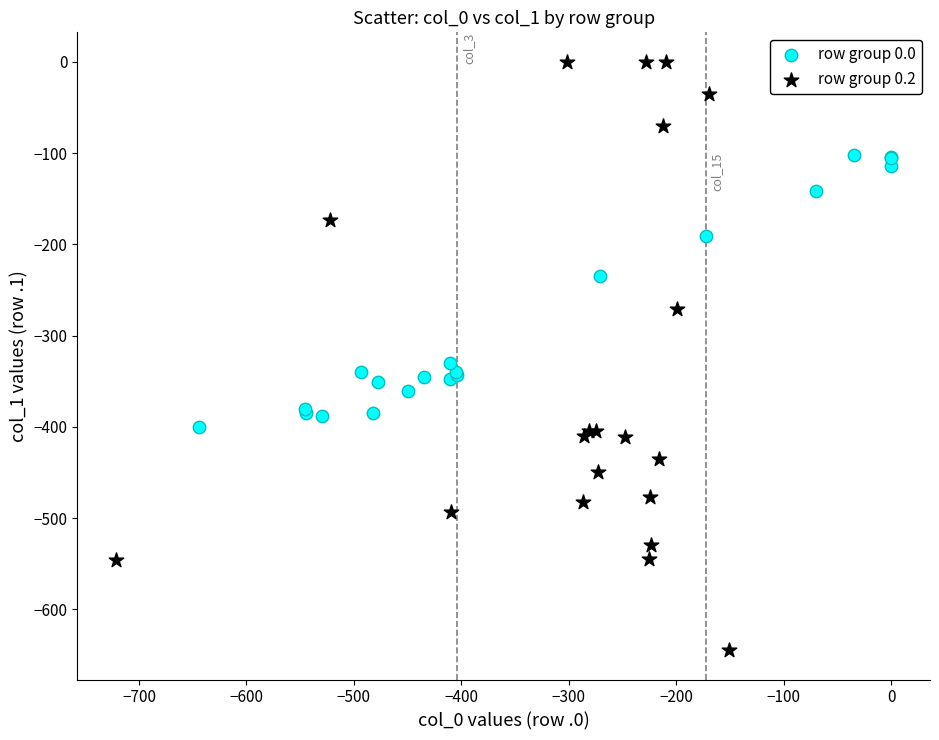

Which series contains the lowest Y value?

row group 0.2